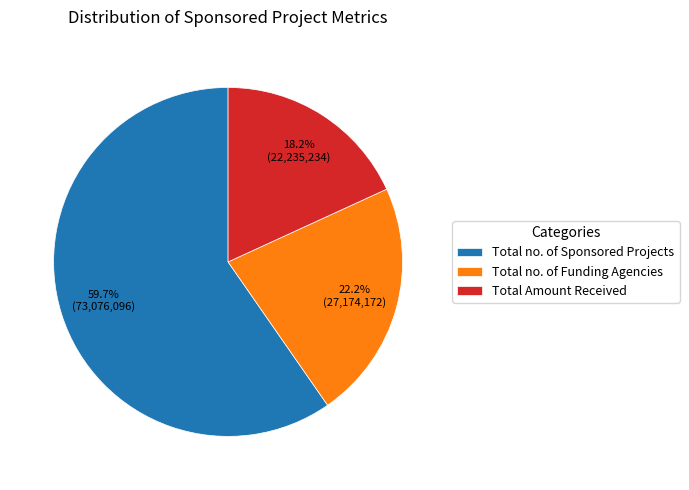

Which has a higher value, Total no. of Funding Agencies or Total no. of Sponsored Projects?

Total no. of Sponsored Projects